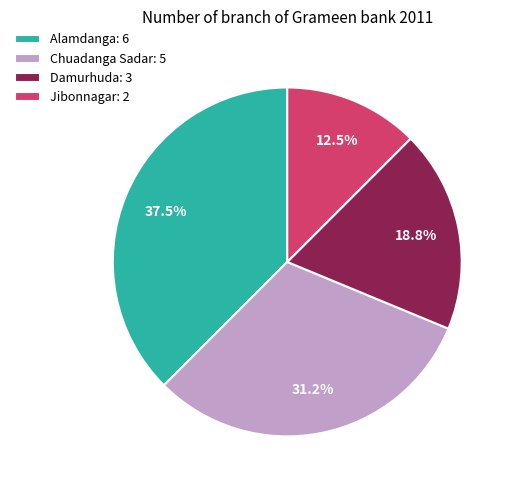

Which slice is the largest?

Alamdanga